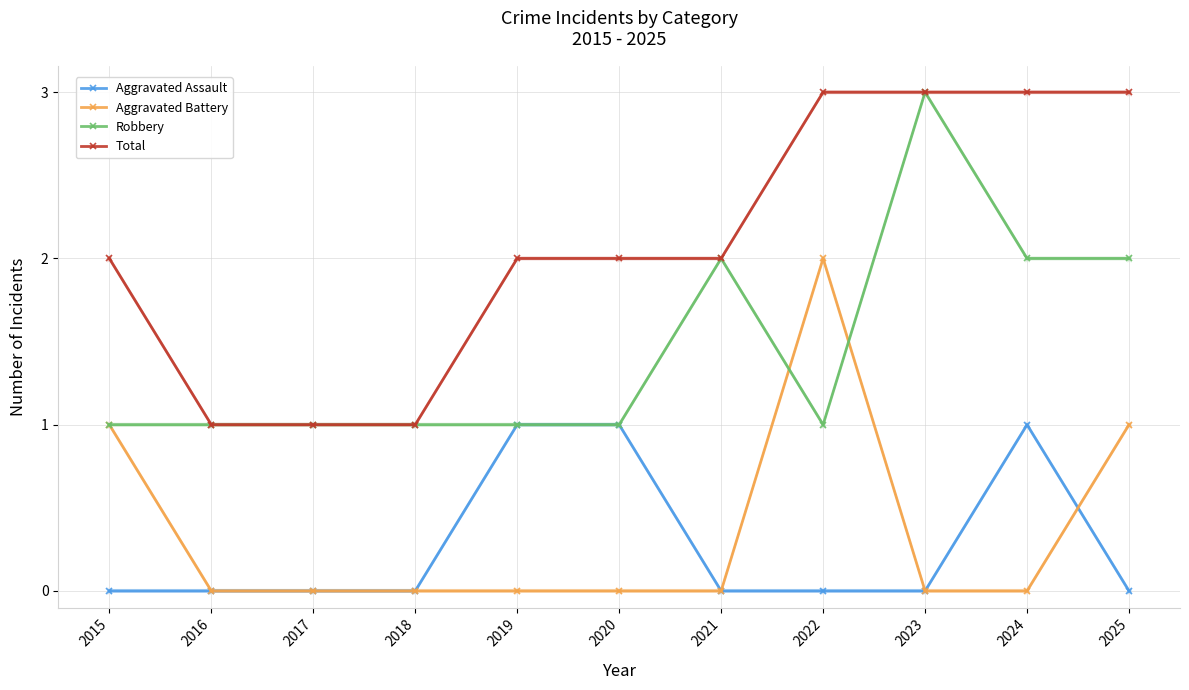

How many distinct data groups are displayed?

4